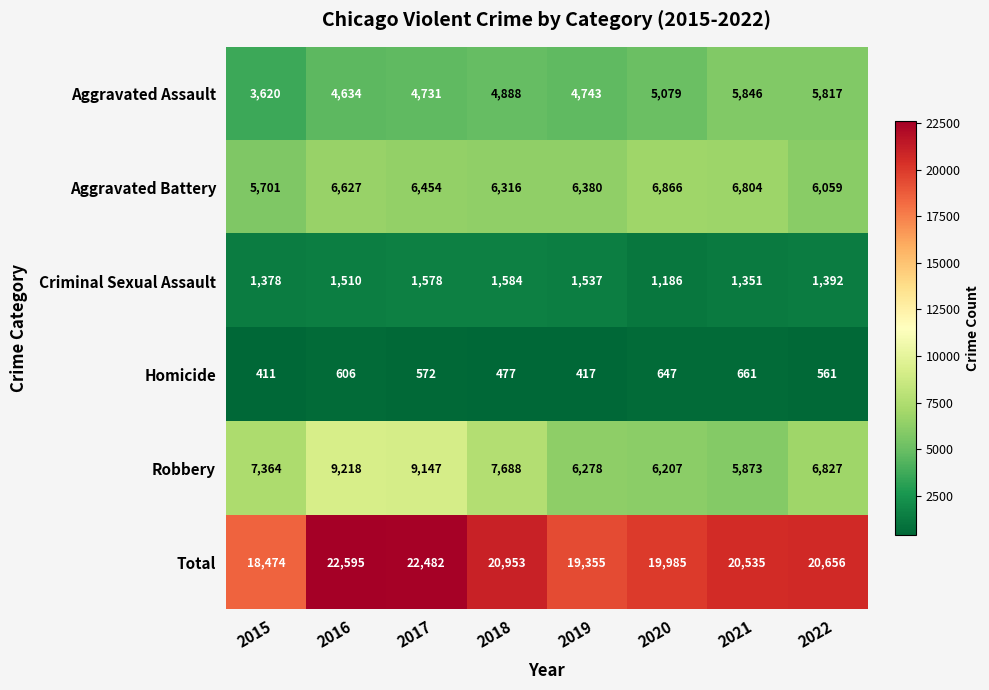

Which series has the largest range (max minus min)?

Total